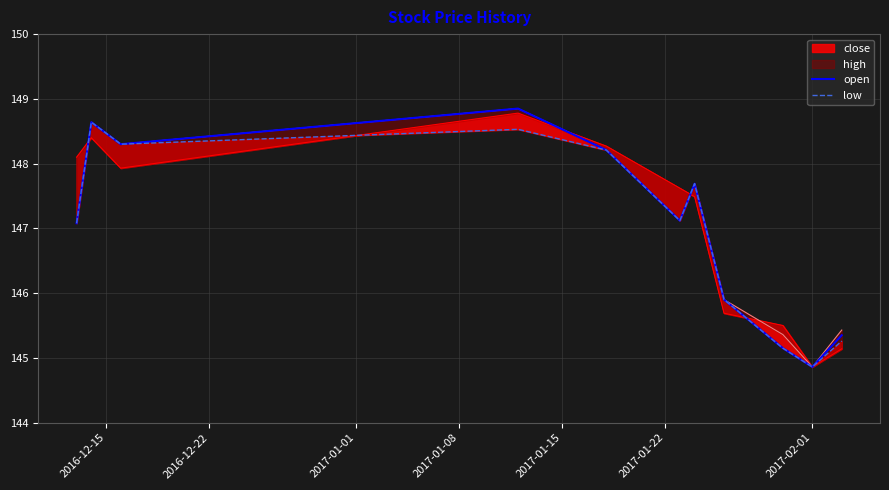

True or false: open has a value of 226.9 at 2017-02-01.

False